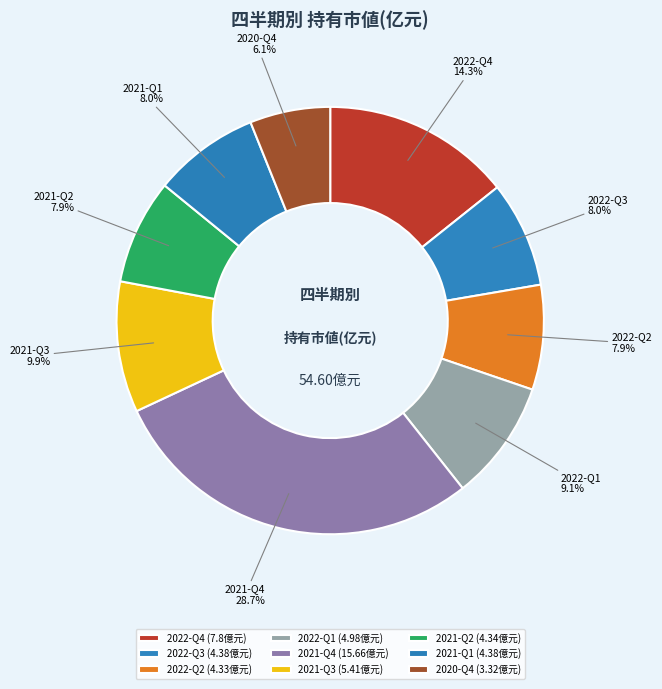

Does 2022-Q2 account for over 50% of the chart?

No